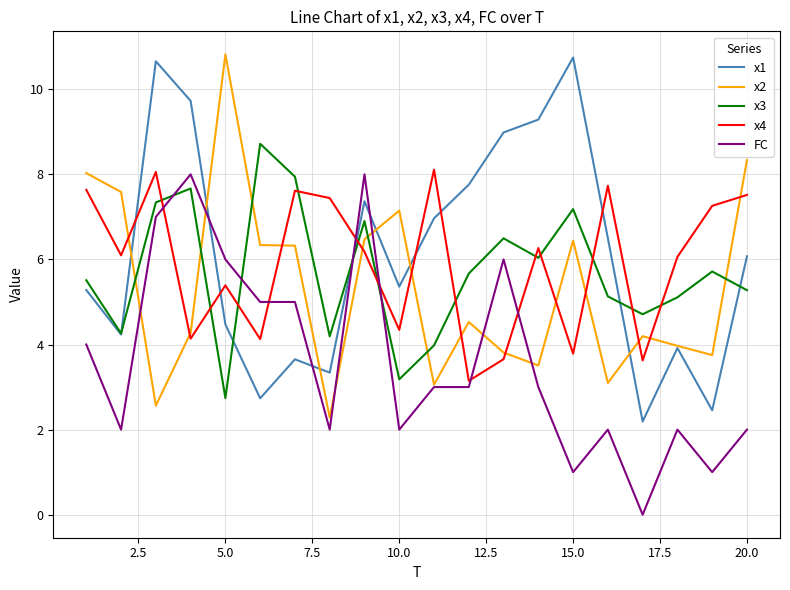

What is the maximum value for x4?

8.1